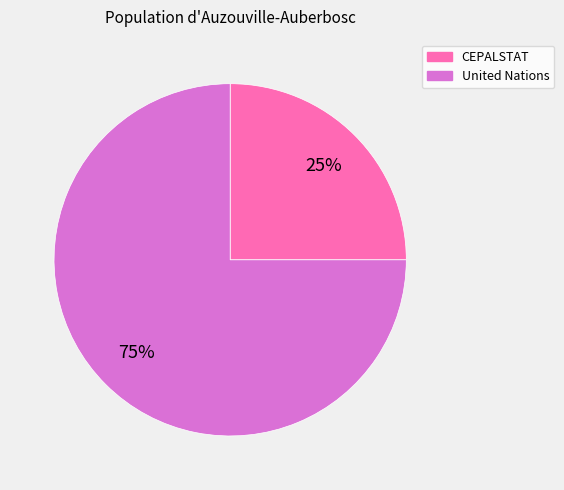

Combined, do CEPALSTAT and United Nations account for over 50%?

Yes